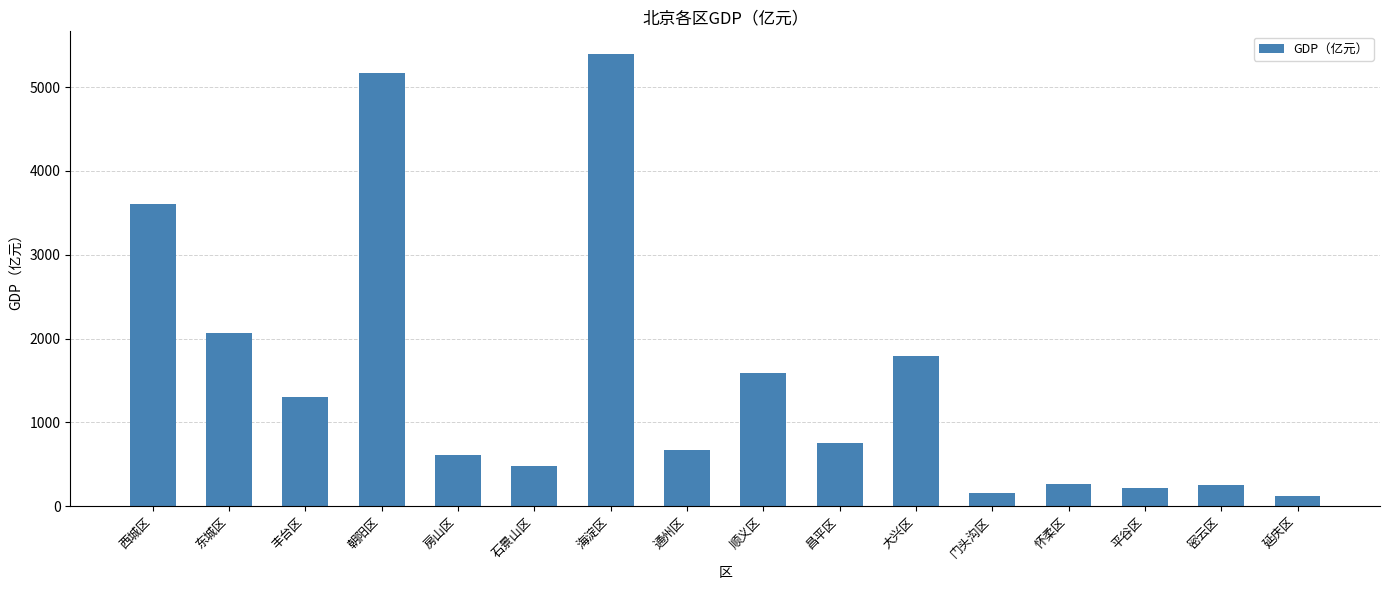

At which label does the data first exceed 753?

西城区